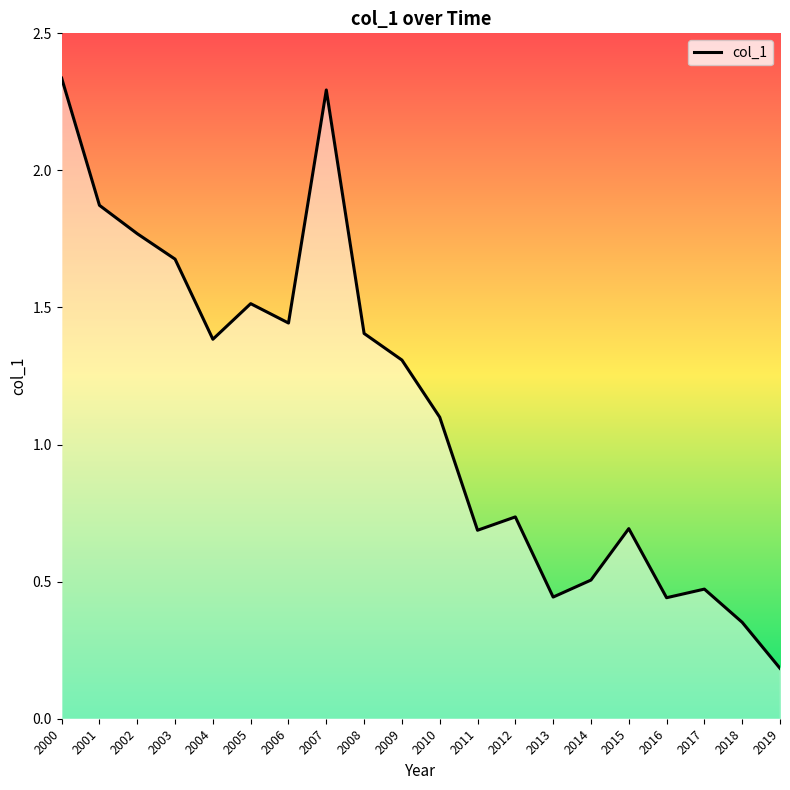

True or false: the data shows 1.5 at 2005.

True